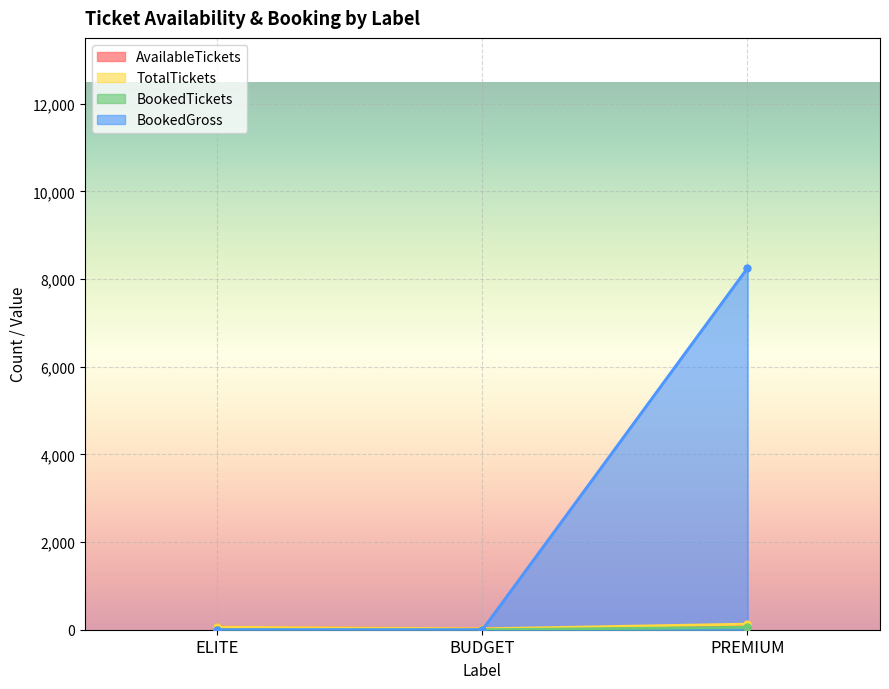

At which label is AvailableTickets closest to 47?

ELITE